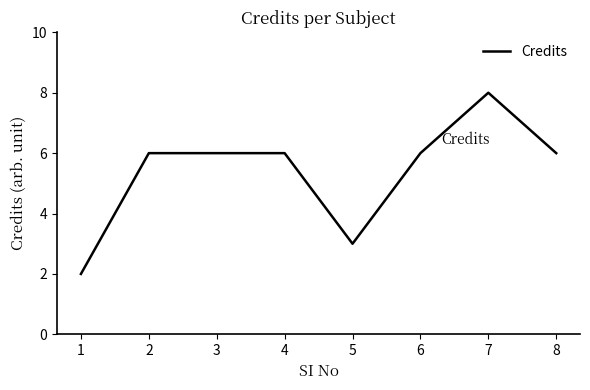

True or false: the data shows 3 at 1.

False